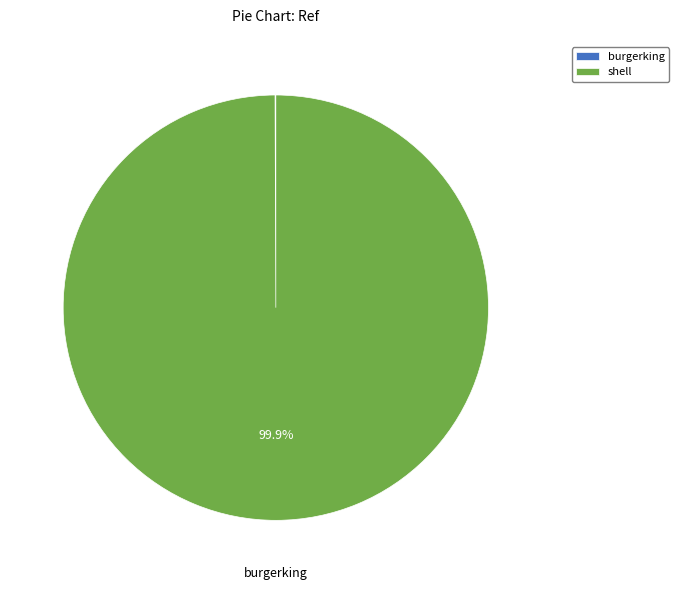

Does any single category account for the majority?

Yes